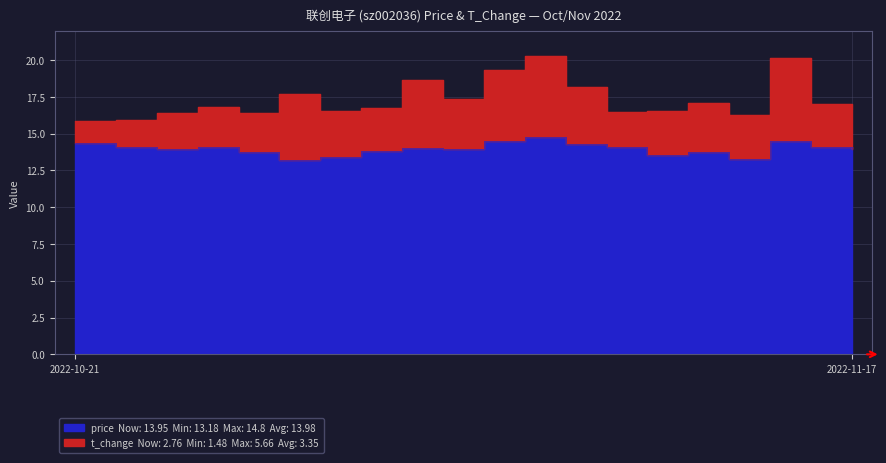

Which has a higher value, 2022-11-01 or 2022-11-17?

2022-11-17